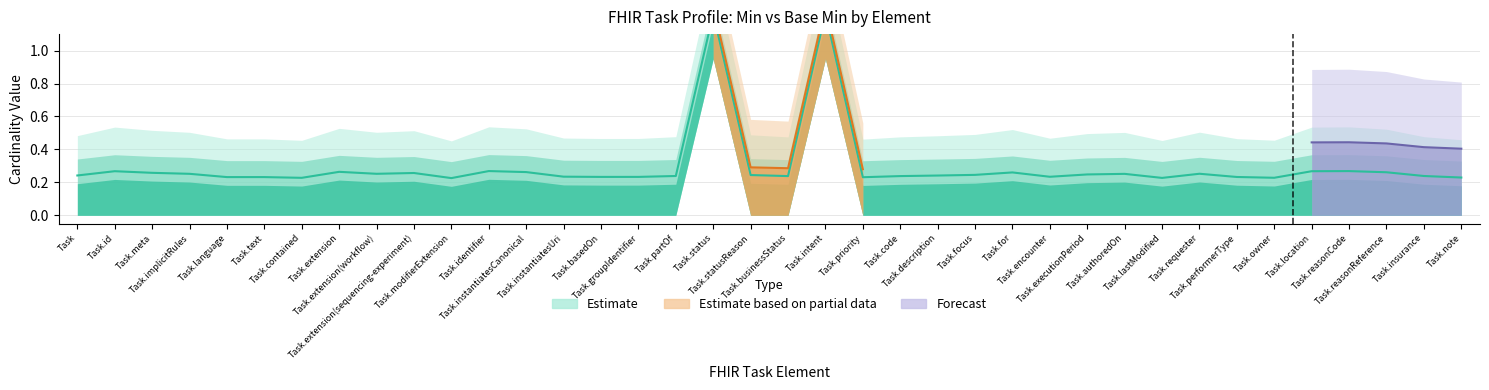

Reading left to right, list all the values displayed in this chart.

0.2	0.3	0.3	0.3	0.2	0.2	0.2	0.3	0.3	0.3	0.2	0.3	0.3	0.2	0.2	0.2	0.2	1.2	0.2	0.2	1.2	0.2	0.2	0.2	0.2	0.3	0.2	0.2	0.3	0.2	0.3	0.2	0.2	0.3	0.3	0.3	0.2	0.2